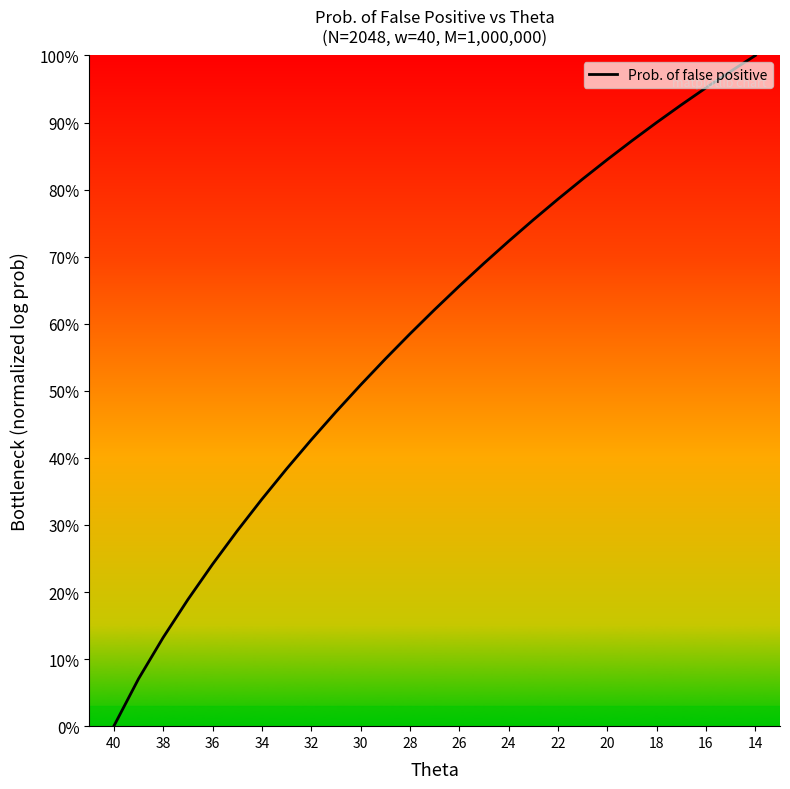

True or false: the data shows 7.5 at 24.

False